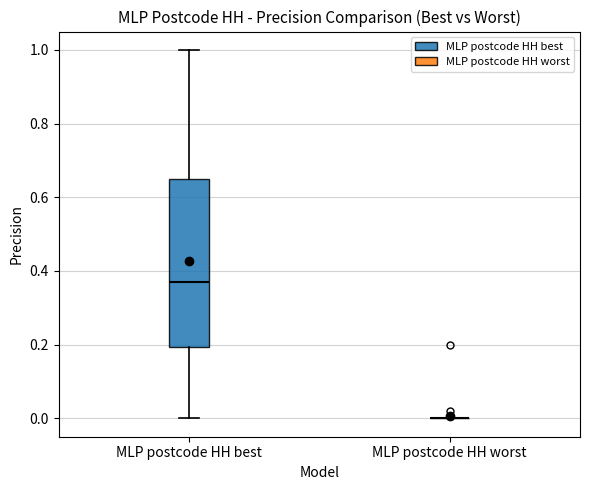

Reading left to right, read every box against the y-axis: the position of its median line, the range the box covers, and the ends of its whiskers. The values are not printed on the chart, so give them approximately, as read against the axis.

MLP postcode HH best: median 0.38, box 0.20 to 0.66, whiskers 0.00 to 1.00
MLP postcode HH worst: box collapsed to a line at 0.00, whiskers 0.00 to 0.00